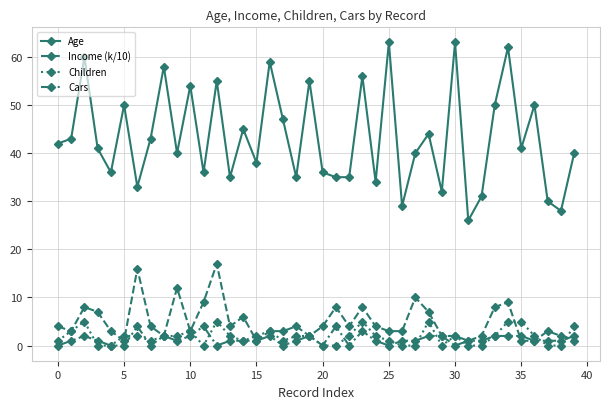

True or false: Income (k/10) has more than 1 interior local peaks.

True